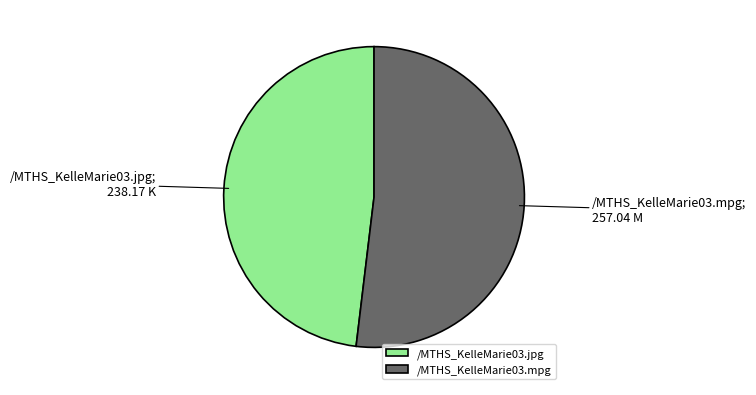

Which category accounts for the majority?

/MTHS_KelleMarie03.mpg